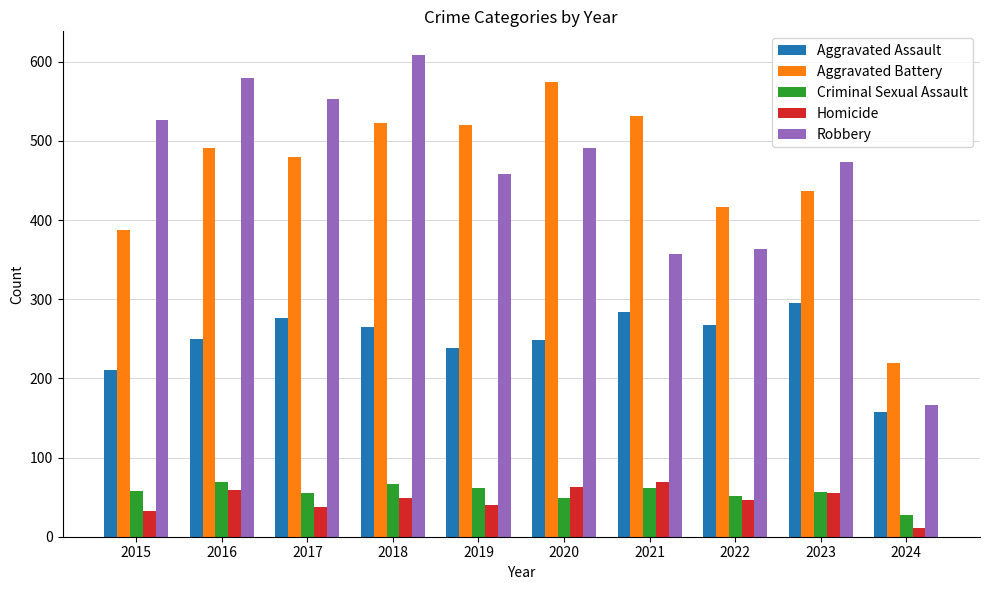

What is the difference between the Aggravated Battery values at 2022 and 2017?

63